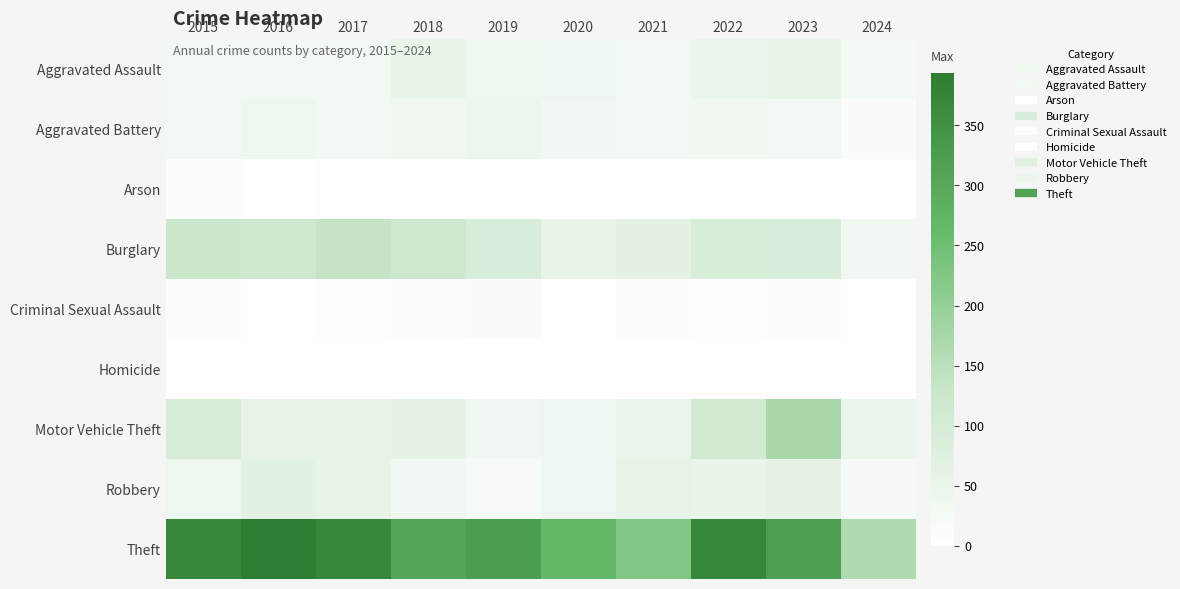

Reading right to left, list all the values displayed in this chart.

Aggravated Assault: 2024=28	2023=50	2022=48	2021=32	2020=39	2019=43	2018=50	2017=32	2016=32	2015=32
Aggravated Battery: 2024=13	2023=30	2022=36	2021=31	2020=35	2019=44	2018=37	2017=32	2016=41	2015=31
Arson: 2024=1	2023=5	2022=2	2021=0	2020=6	2019=1	2018=2	2017=5	2016=1	2015=9
Burglary: 2024=35	2023=91	2022=95	2021=67	2020=55	2019=92	2018=117	2017=133	2016=113	2015=123
Criminal Sexual Assault: 2024=3	2023=9	2022=7	2021=10	2020=6	2019=11	2018=9	2017=7	2016=3	2015=9
Homicide: 2024=2	2023=3	2022=2	2021=2	2020=4	2019=0	2018=0	2017=2	2016=2	2015=3
Motor Vehicle Theft: 2024=48	2023=171	2022=110	2021=49	2020=40	2019=35	2018=63	2017=59	2016=59	2015=96
Robbery: 2024=23	2023=61	2022=50	2021=59	2020=40	2019=17	2018=33	2017=55	2016=69	2015=41
Theft: 2024=164	2023=321	2022=372	2021=224	2020=266	2019=325	2018=305	2017=372	2016=394	2015=369